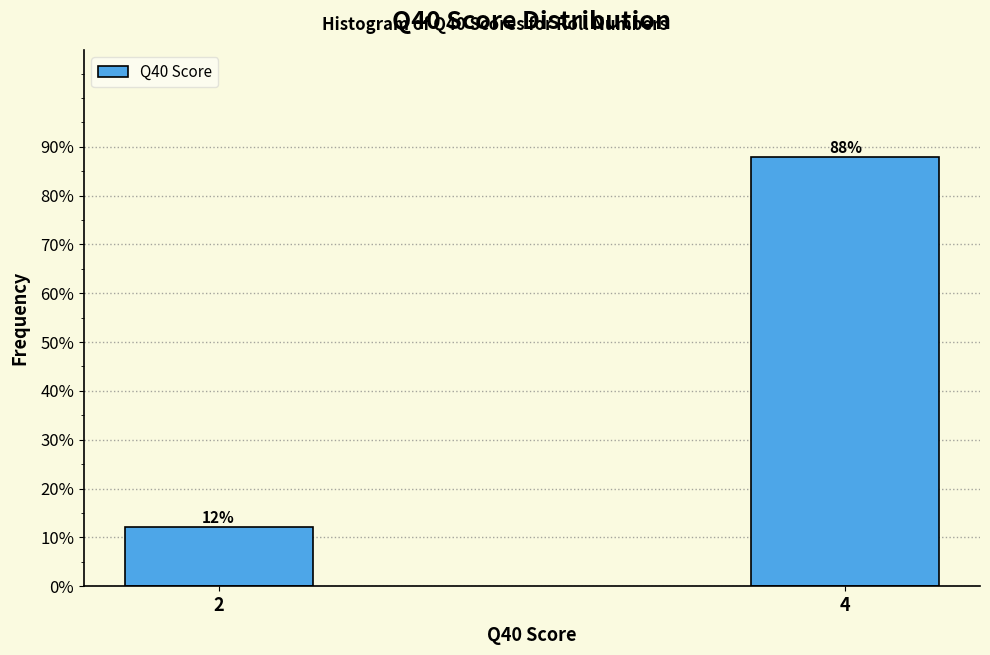

The chart shows a value of 12.1 at 2. True or false?

True